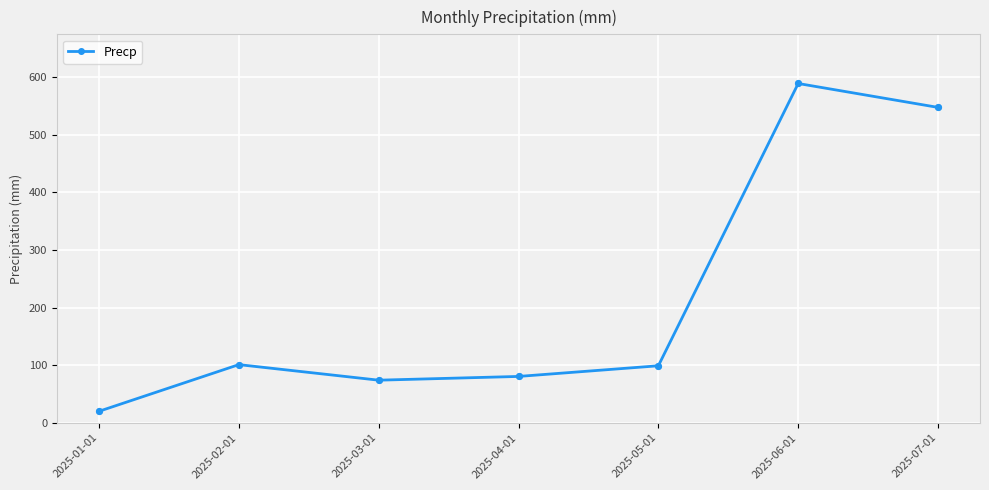

Between 2025-04-01 and 2025-01-01, which is larger?

2025-04-01